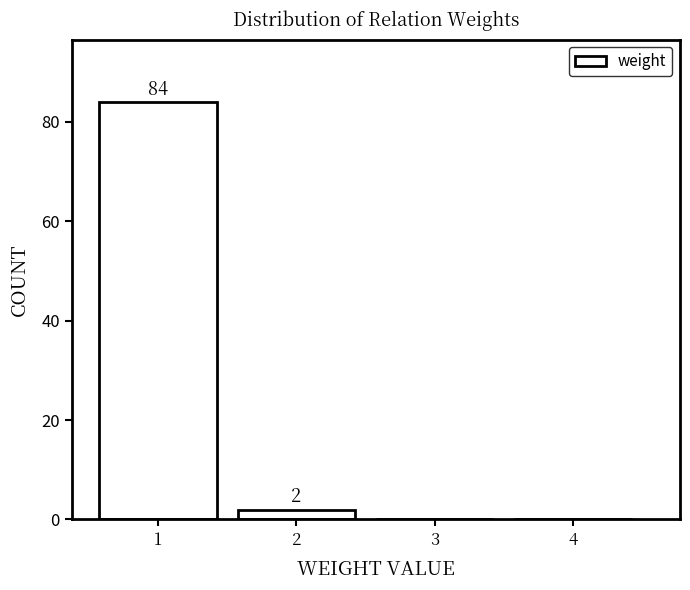

Reading right to left, extract all data points from this chart.

4=0	3=0	2=2	1=84